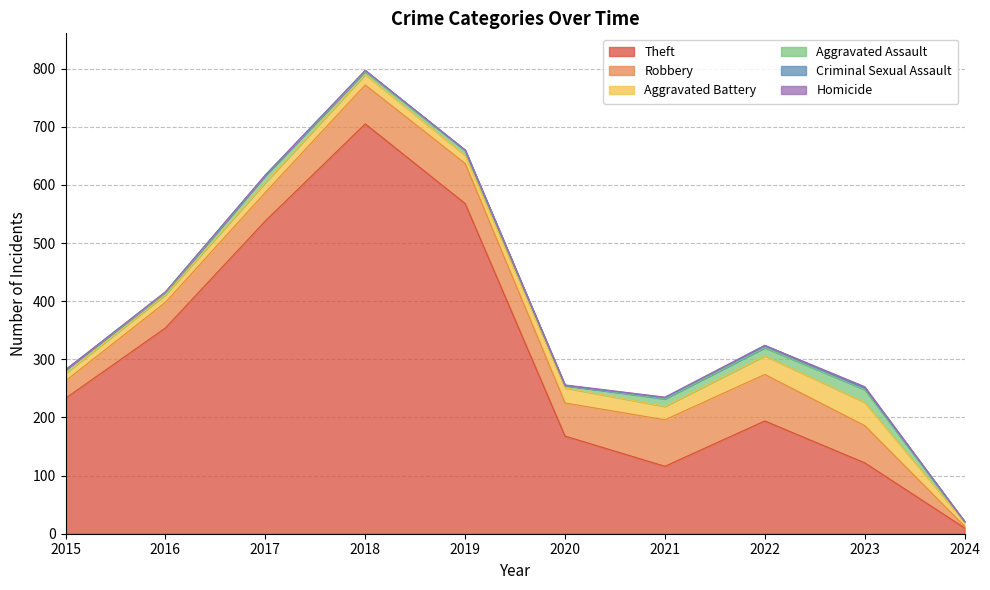

Is it true that Robbery equals 3 at 2024?

True